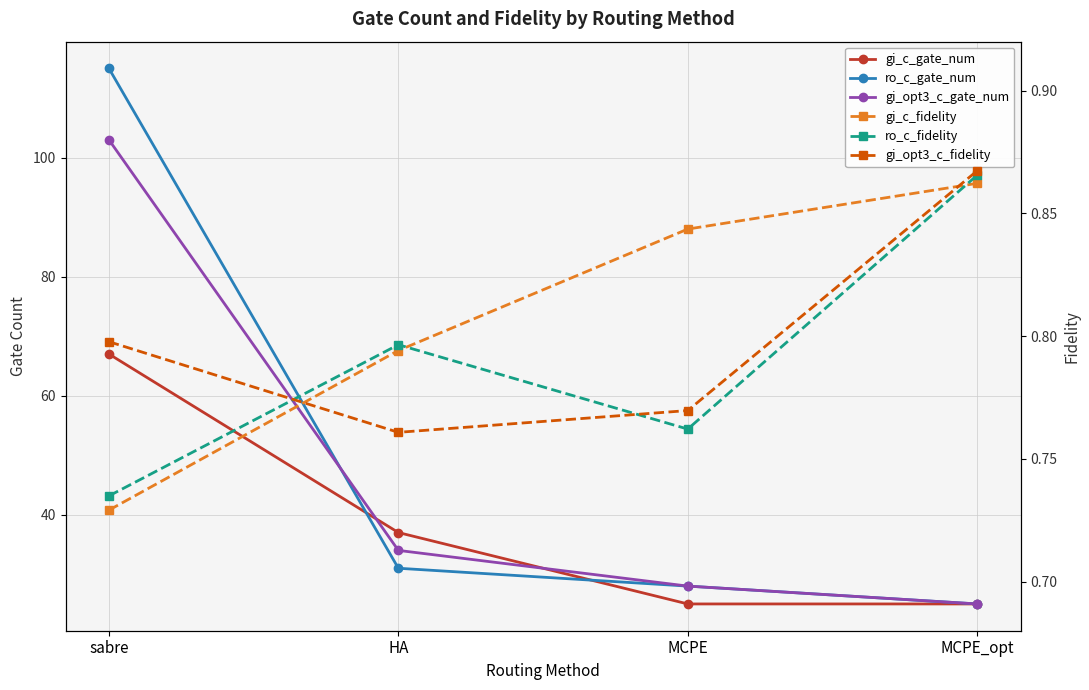

Count the number of categories in the chart.

4